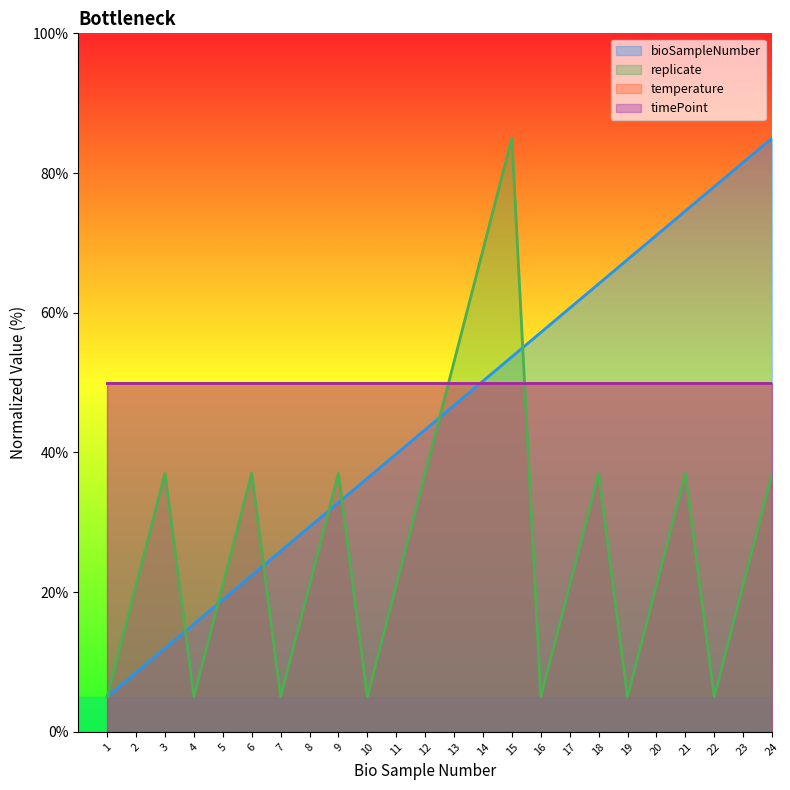

Does the chart display data point markers on the line(s)?

No